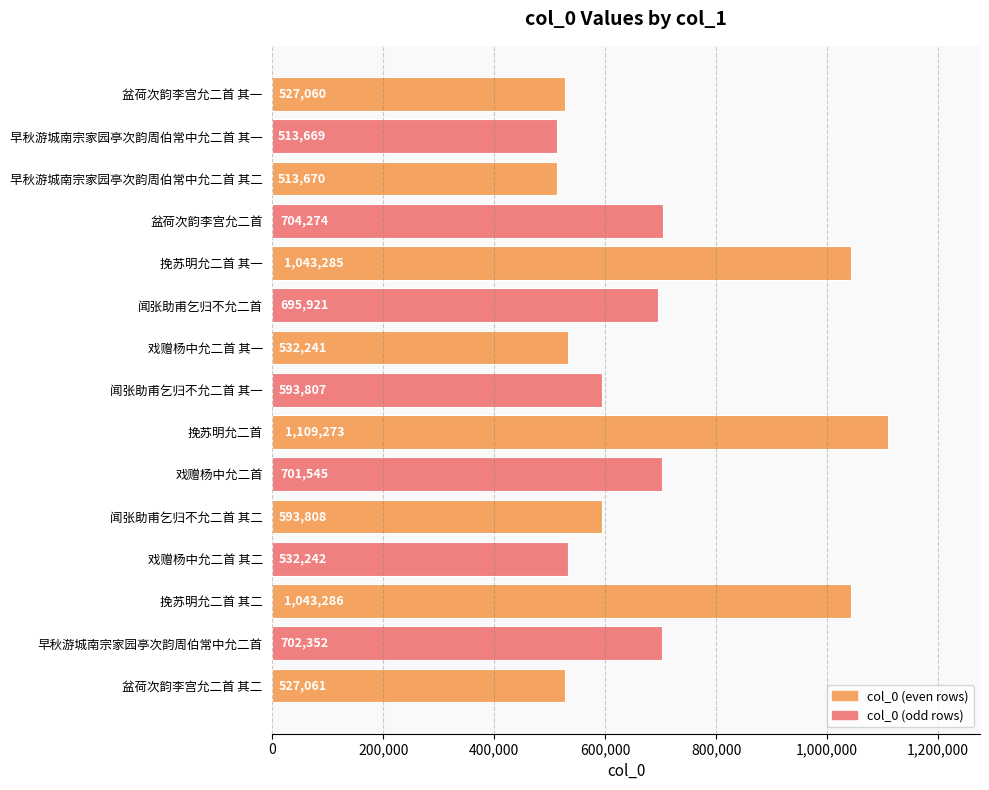

Which label corresponds to the smallest value in the chart?

早秋游城南宗家园亭次韵周伯常中允二首 其一